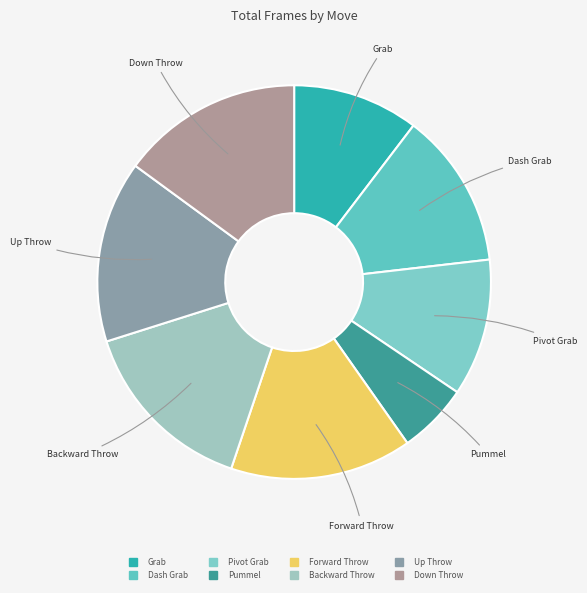

The Up Throw slice represents 15% of the pie. True or false?

True